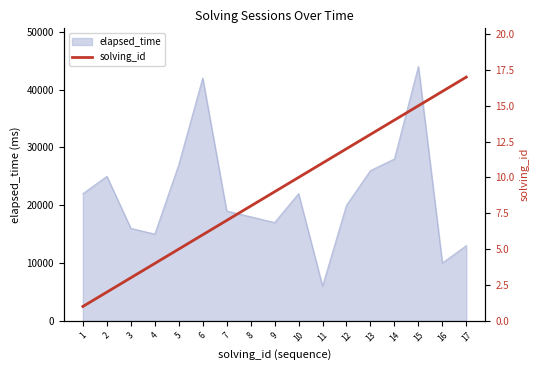

The value of elapsed_time at 16 is 10000. True or false?

True